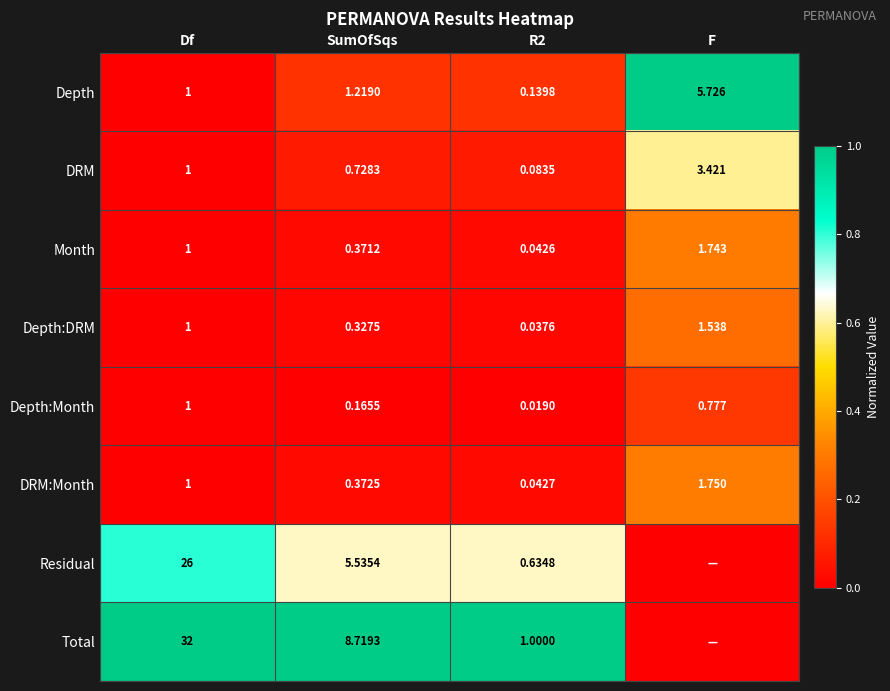

Is the value of Depth at F greater than the value of Residual at R2?

Yes